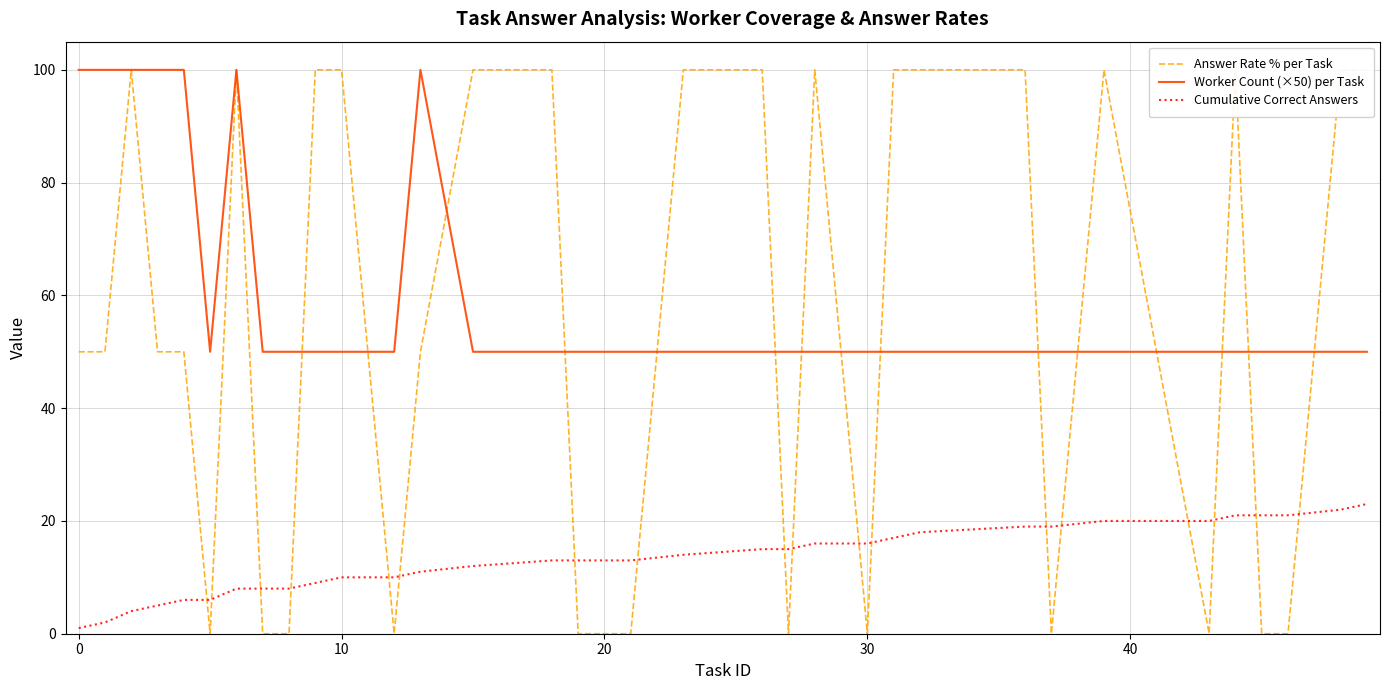

What are all the series names shown in the legend?

Answer Rate % per Task, Worker Count (×50) per Task, Cumulative Correct Answers